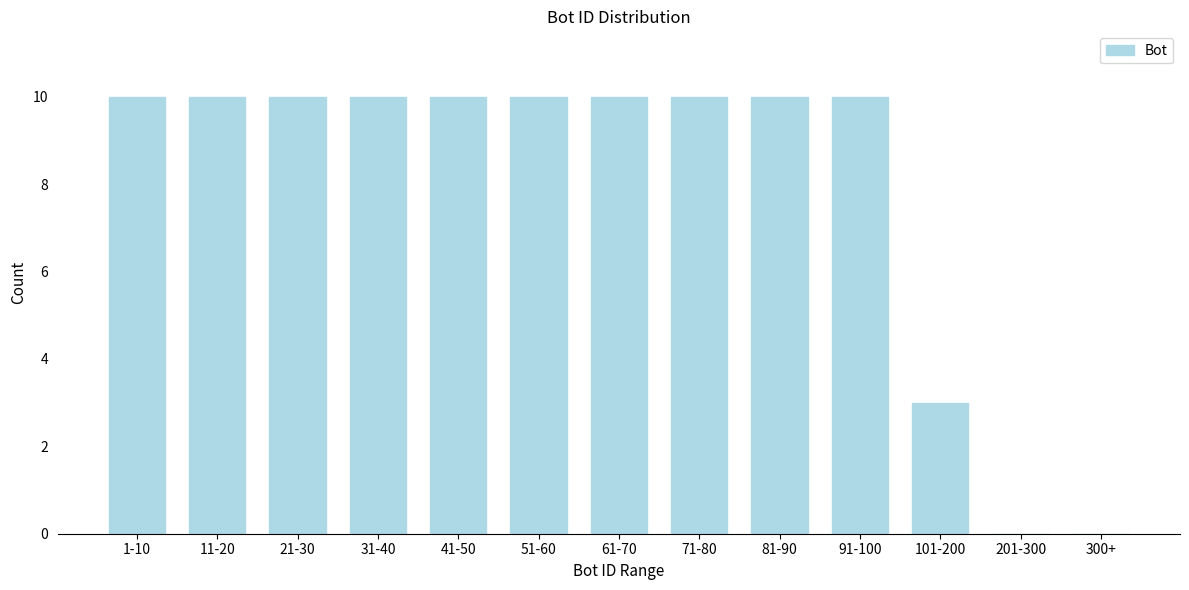

Reading left to right, list all the values displayed in this chart.

1-10=10	11-20=10	21-30=10	31-40=10	41-50=10	51-60=10	61-70=10	71-80=10	81-90=10	91-100=10	101-200=3	201-300=0	300+=0